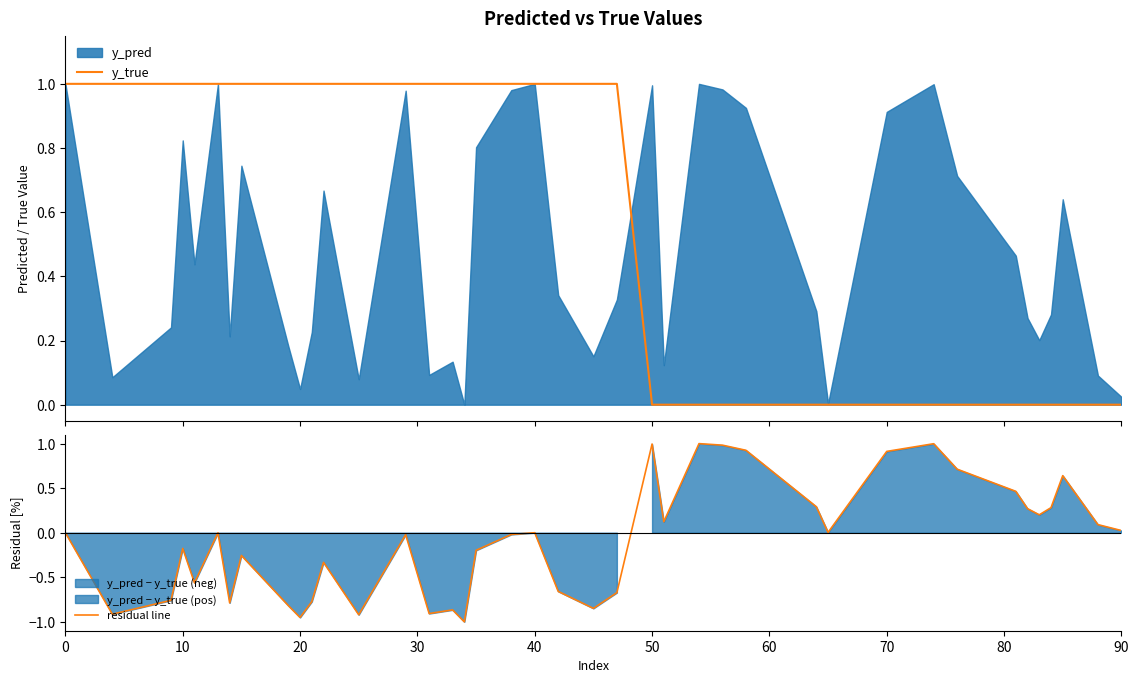

True or false: y_true and residual line cross at least once.

True